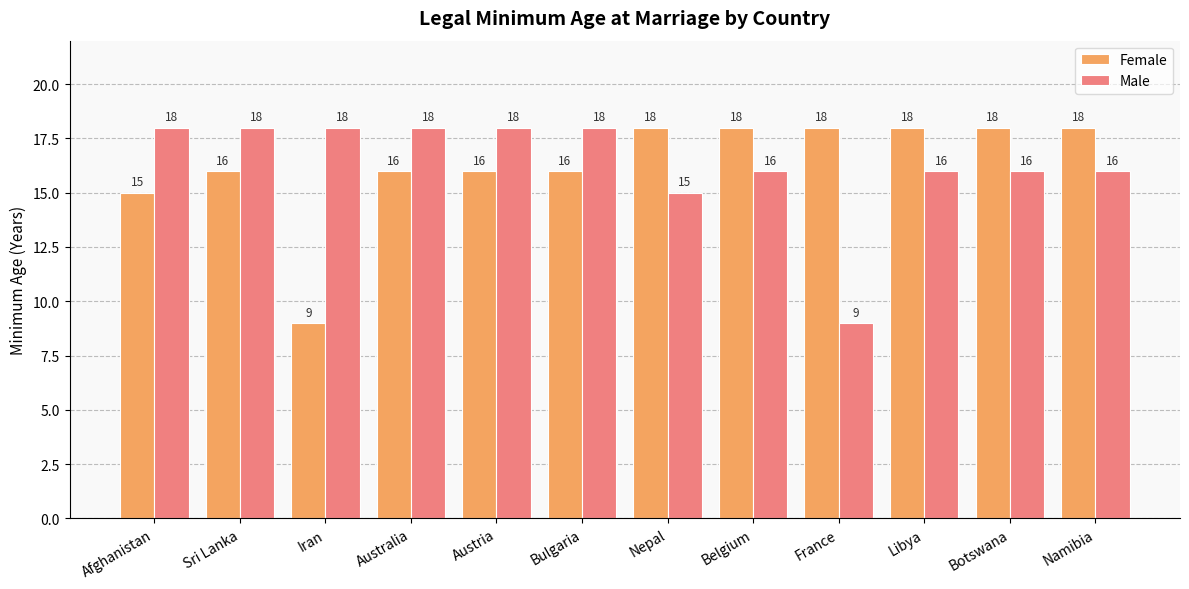

Does the chart contain any negative values?

No